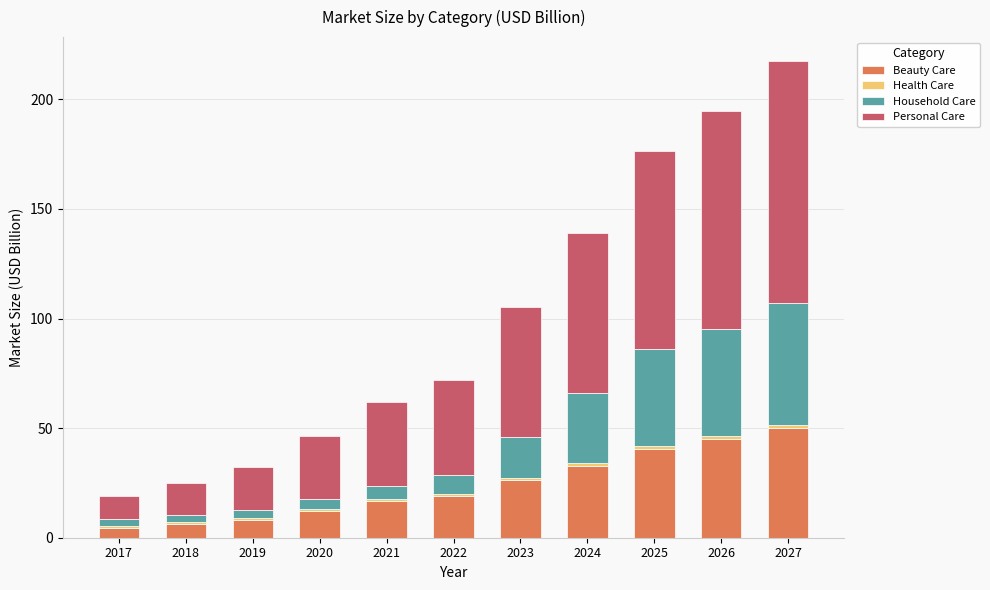

At which category is the sum across all series the highest?

2027